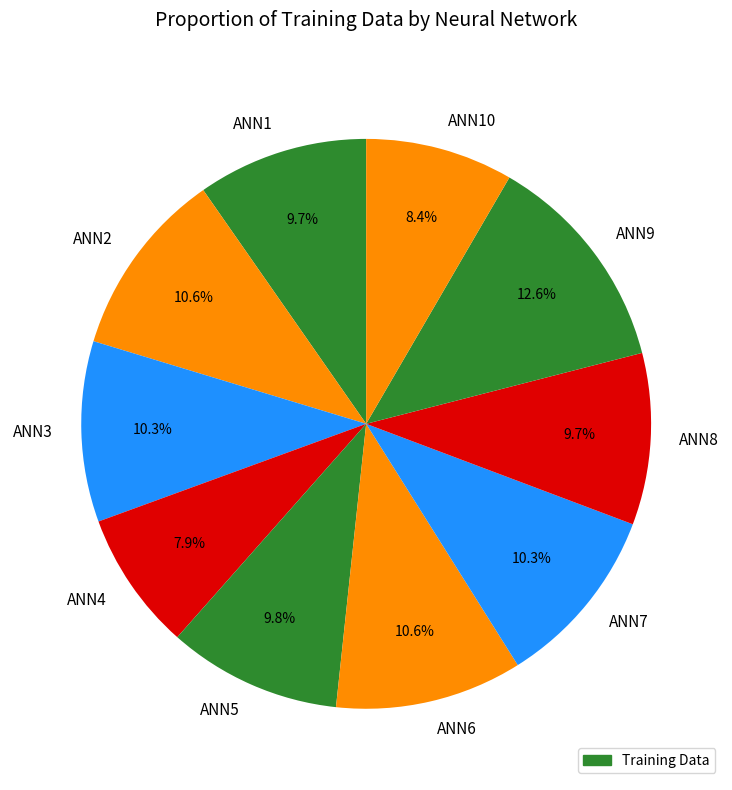

What is the ratio of the value at ANN6 to the value at ANN7?

1.0